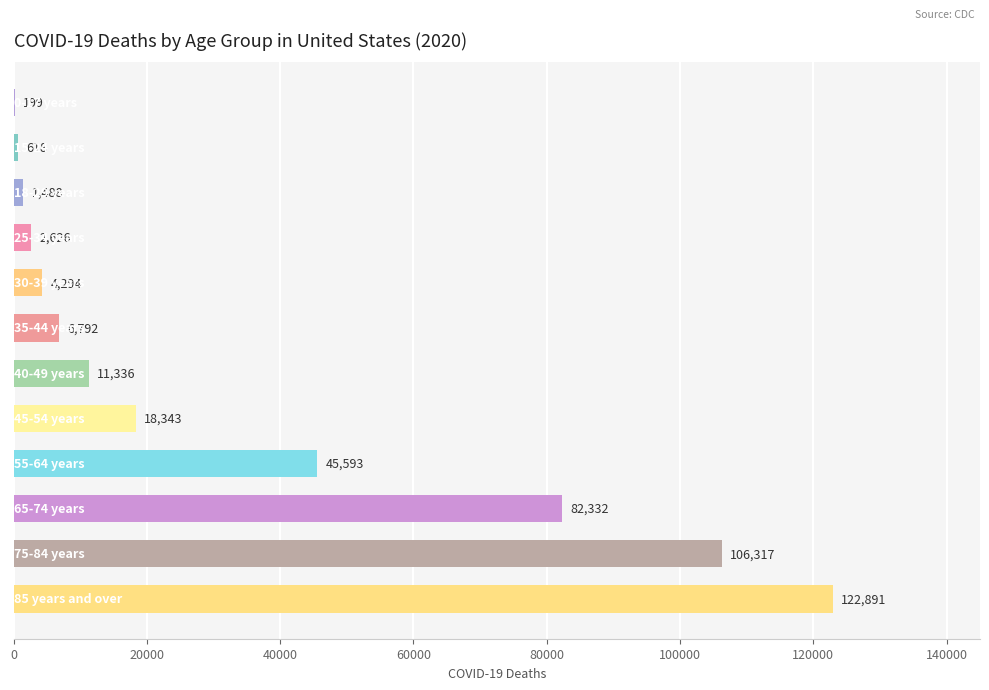

What is the greatest value displayed?

122891